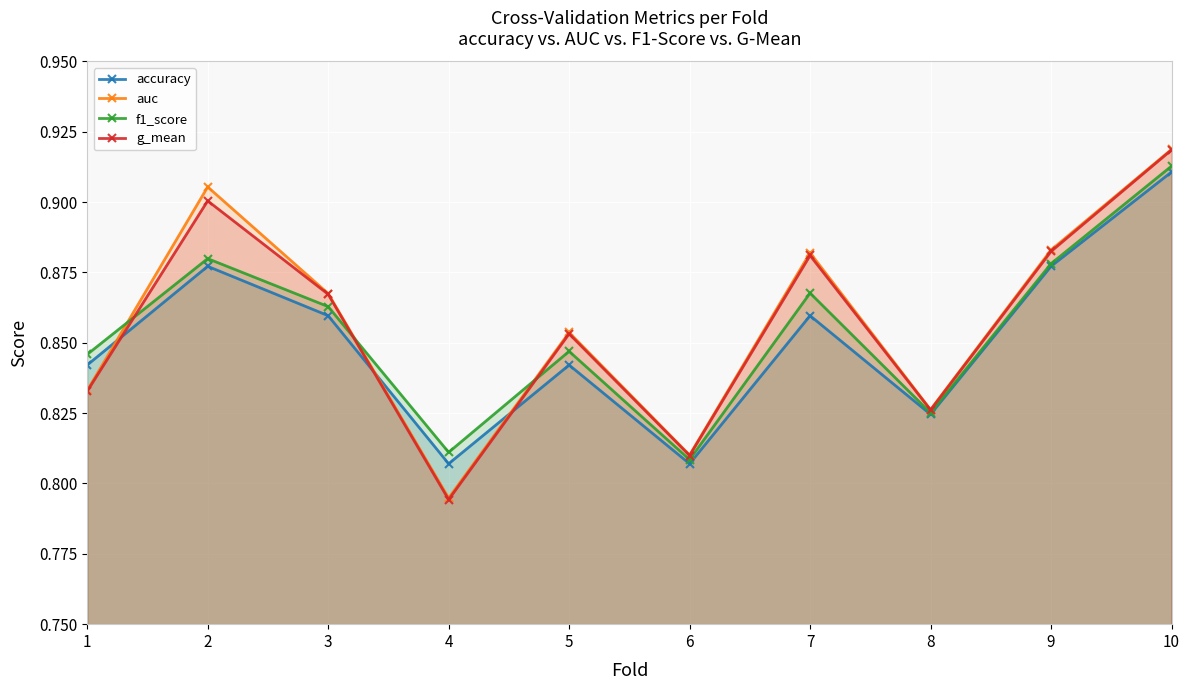

True or false: g_mean and auc intersect in this chart.

False